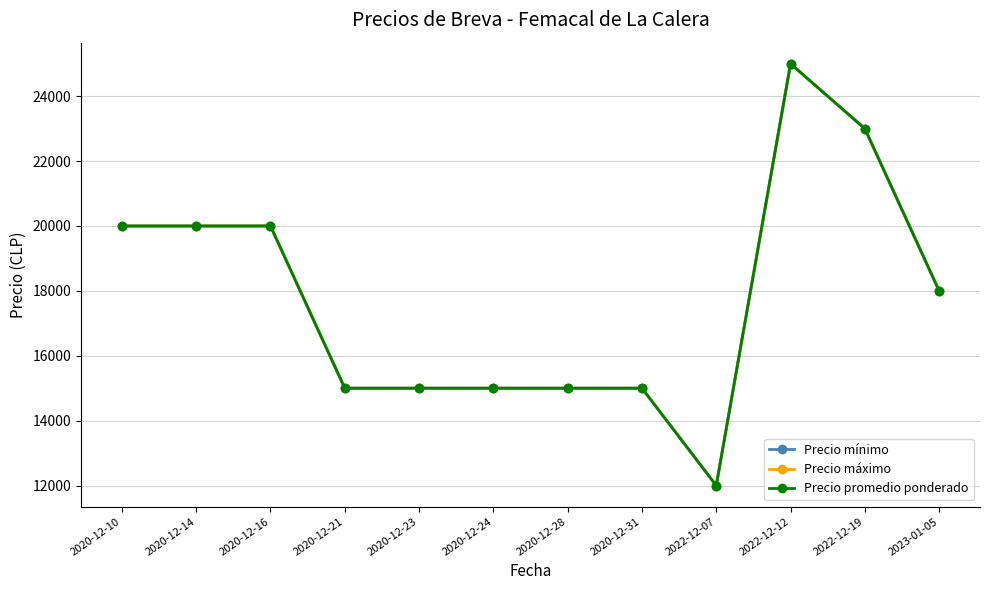

Which category has the lowest value in the Precio máximo series?

2022-12-07